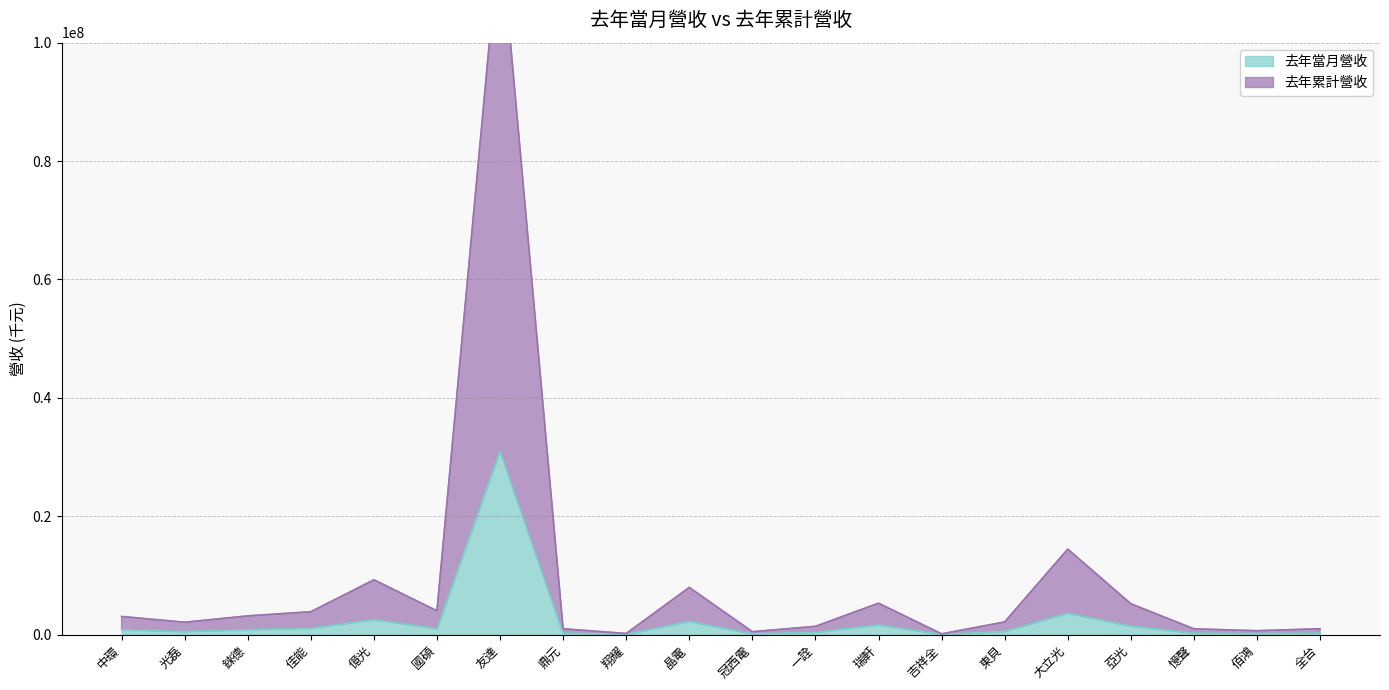

True or false: 去年累計營收 and 去年當月營收 cross at least once.

False